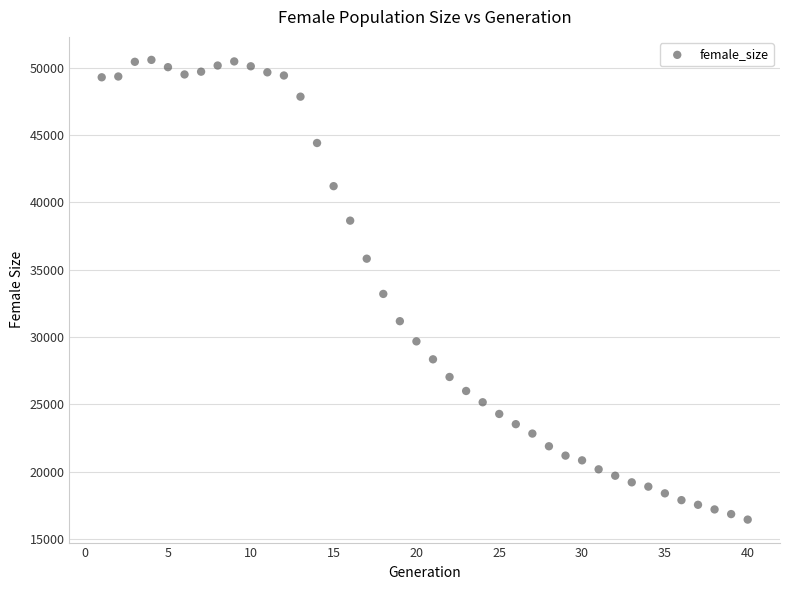

What is the range of X values (max minus min)?

39